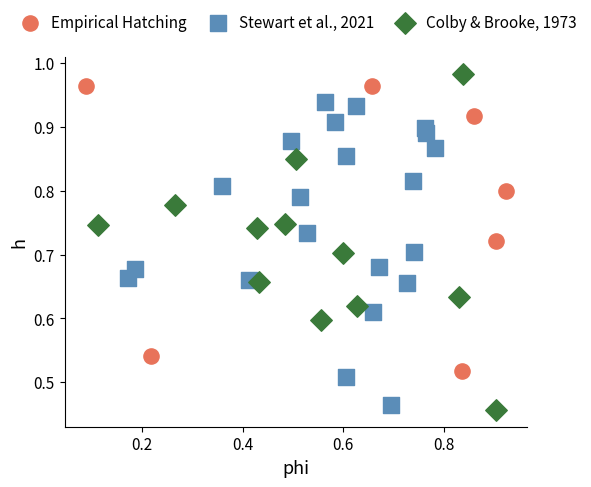

Which series has the largest Y range (max minus min)?

Colby & Brooke, 1973